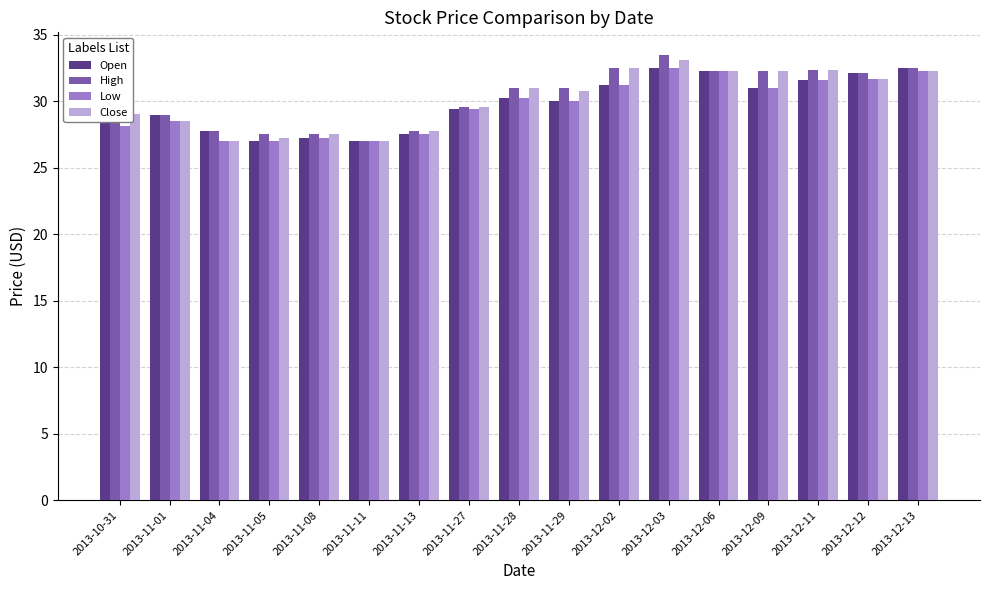

Is it true that High equals 57.6 at 2013-12-03?

False